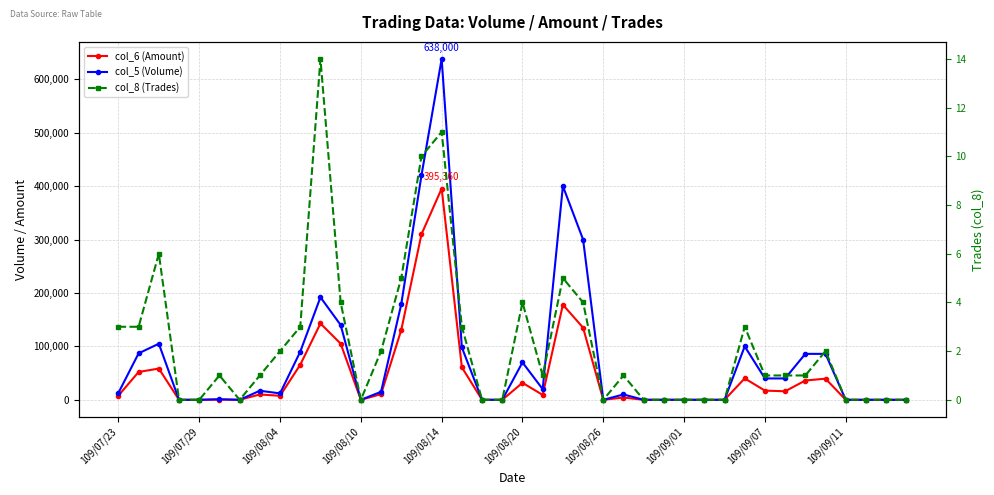

How many lines are shown in the chart?

3